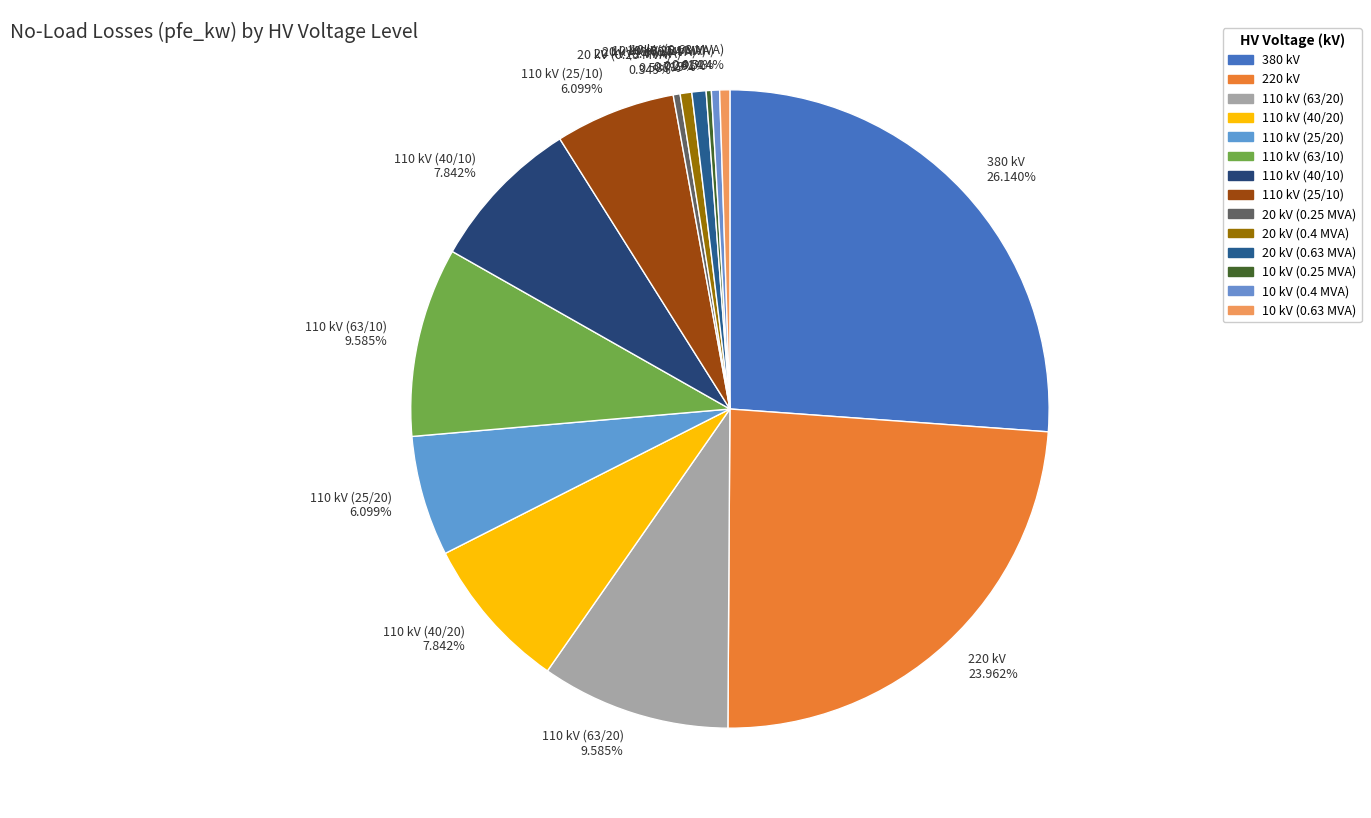

What is the largest slice in the pie chart?

380 kV 26.140%